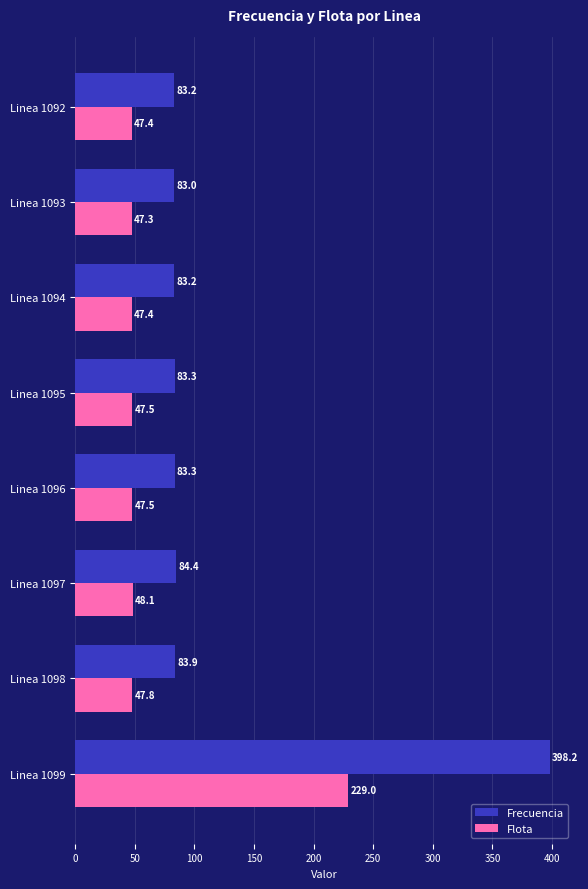

At which category is the sum across all series the highest?

Linea 1099